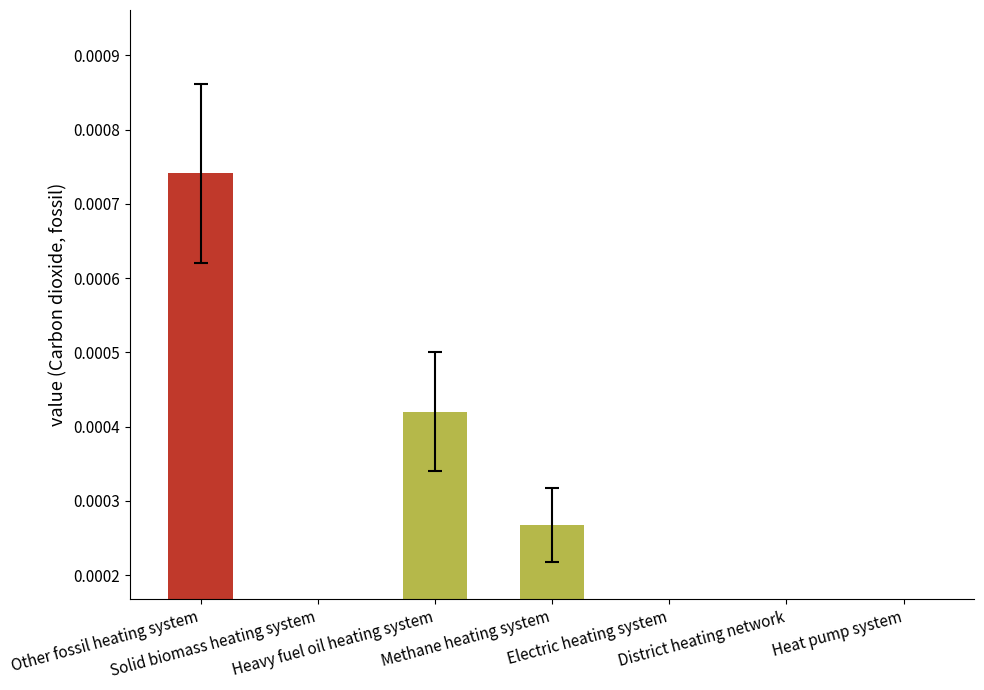

The chart shows a value of 0.0 at Solid biomass heating system. True or false?

True